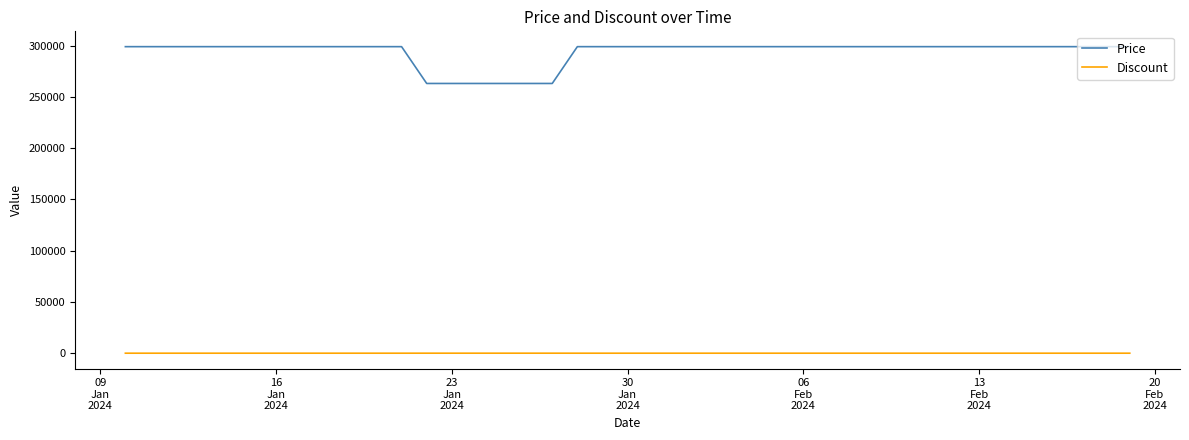

Which series has the largest range (max minus min)?

Price